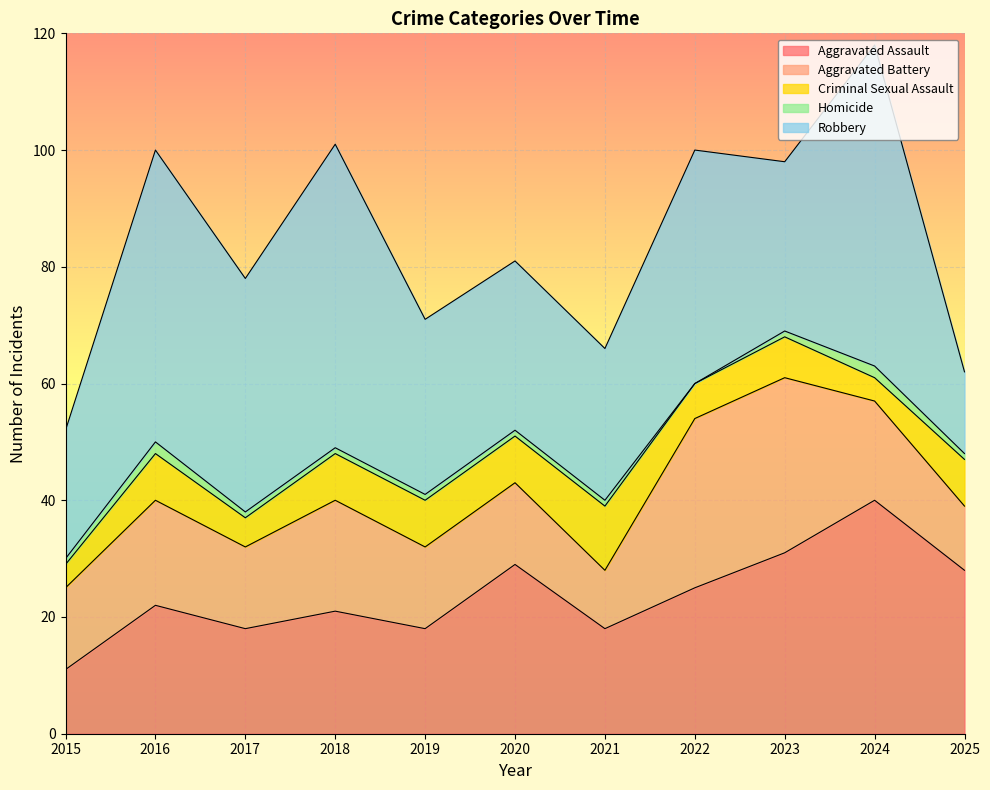

Rank the series at 2025 from lowest to highest value.

Homicide, Criminal Sexual Assault, Aggravated Battery, Robbery, Aggravated Assault